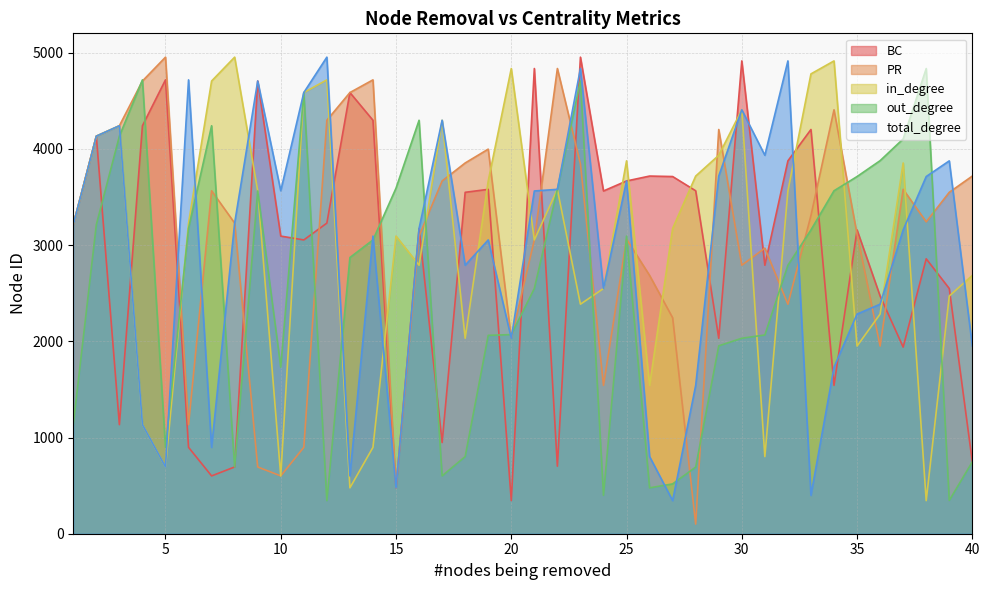

How many data points does each series have?

40